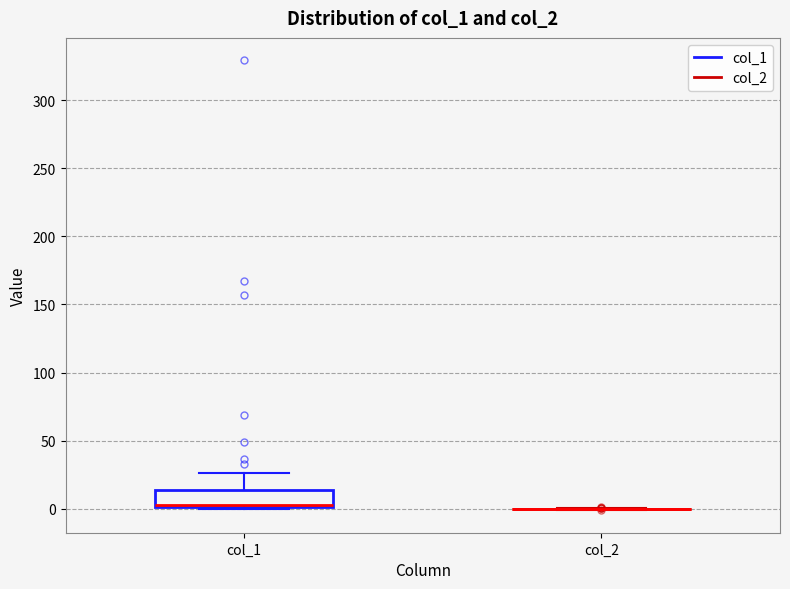

Reading left to right, transcribe this box plot: for each box, give where its median line is, the range the box spans, and where its two whiskers end, as read against the y-axis. The values are not printed on the chart, so give them approximately, as read against the axis.

col_1: median 5, box 0 to 15, whiskers 0 to 25
col_2: box collapsed to a line at 0, whiskers 0 to 0